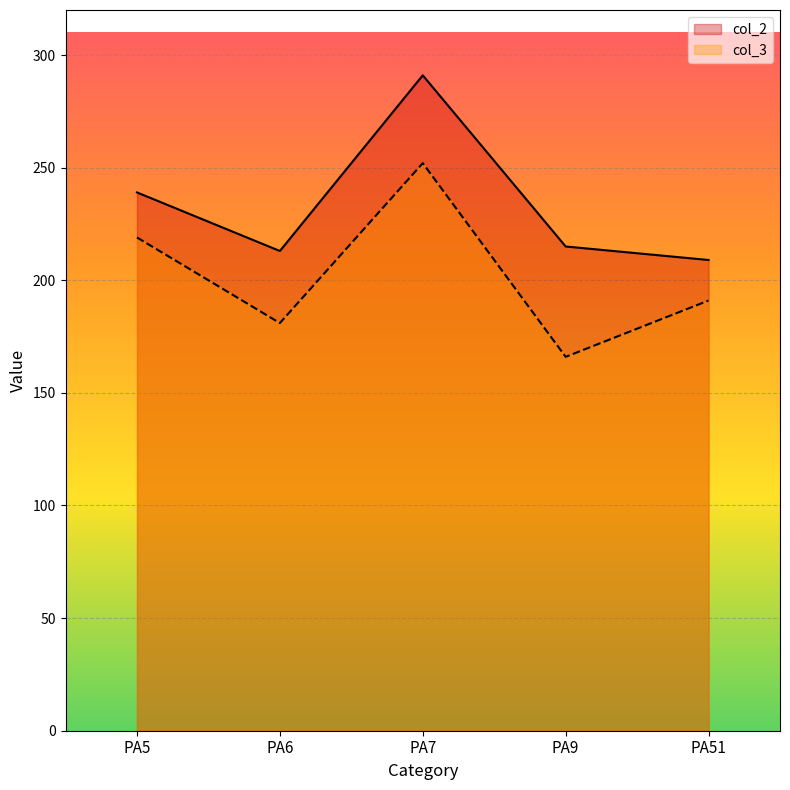

What is the difference between the highest and lowest values at PA51?

18